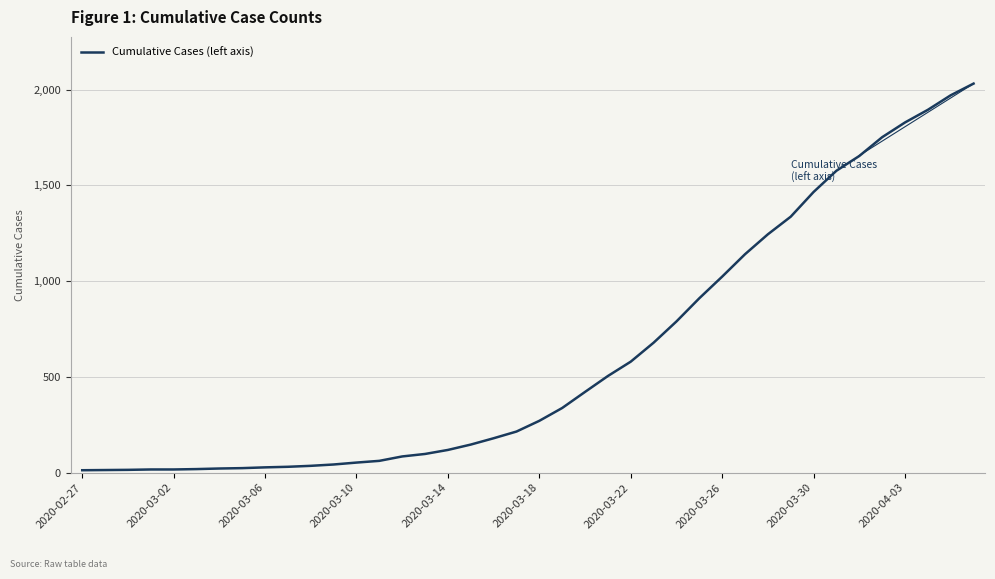

What is the greatest value displayed?

2032